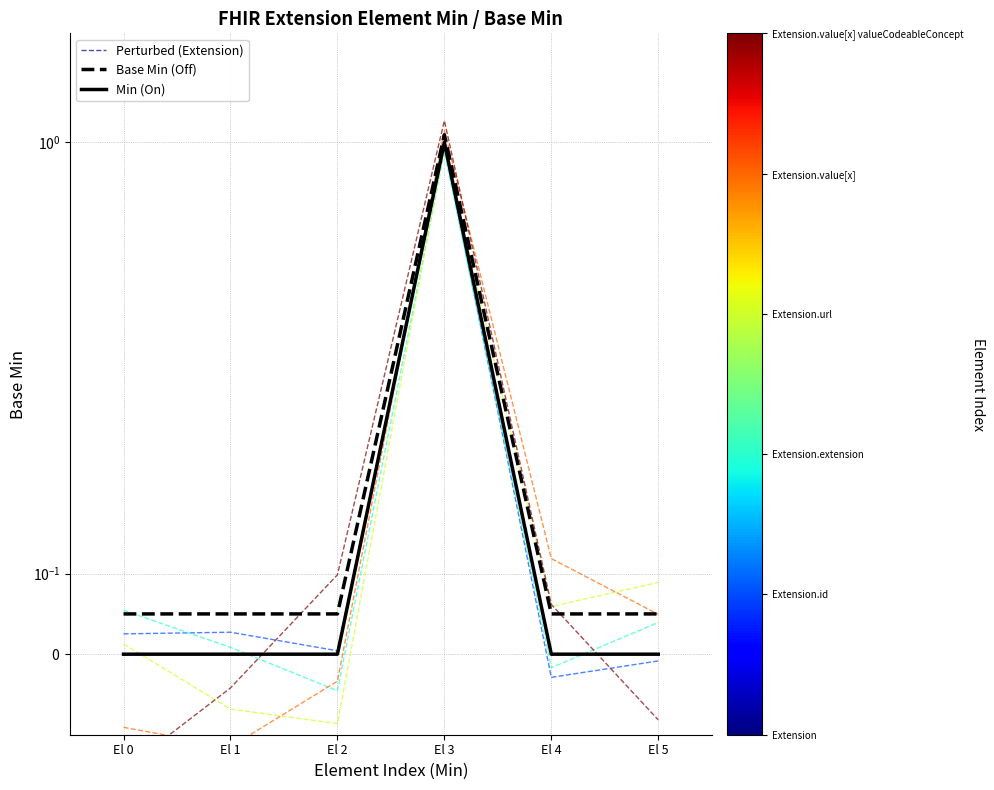

How many series are shown in this chart?

3